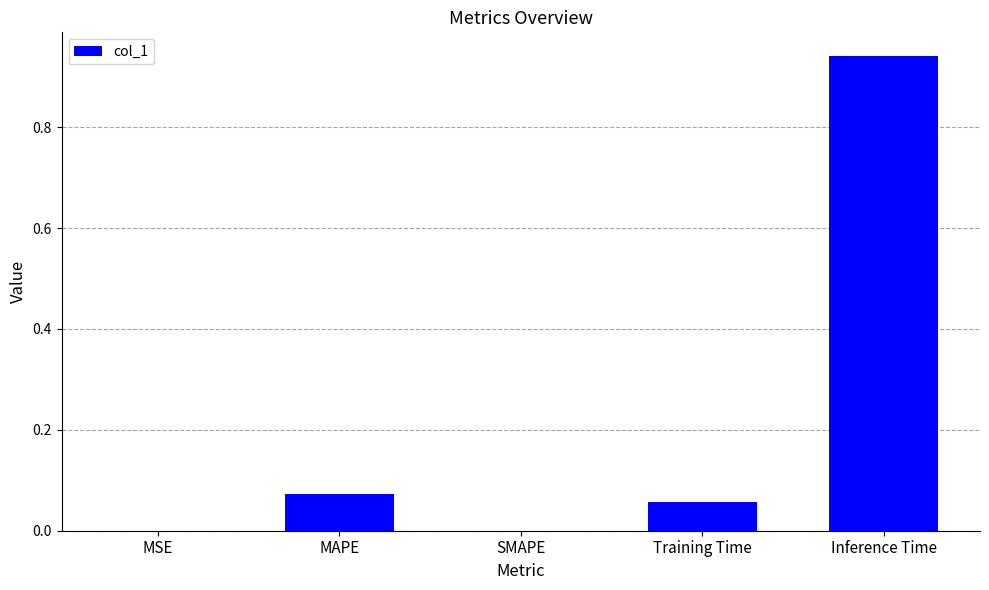

What is the sum of all values?

1.1